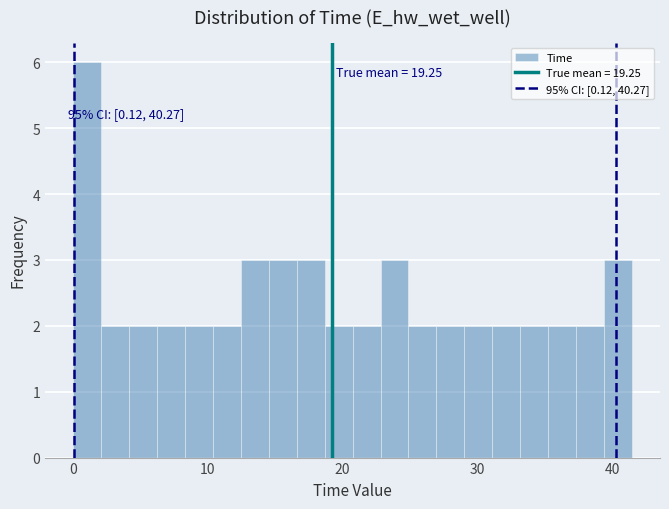

Read against the x-axis, roughly where is the centre of the tallest bar?

1